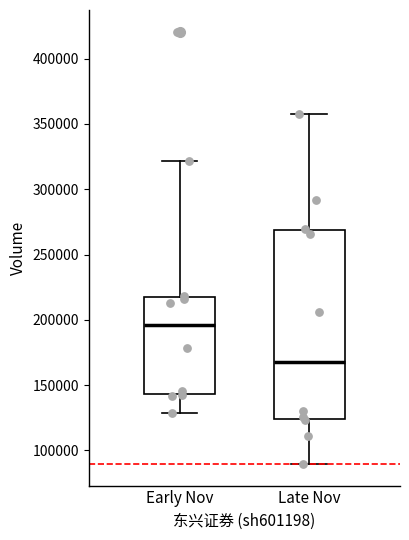

Reading left to right, read every box against the y-axis: the position of its median line, the range the box covers, and the ends of its whiskers. The values are not printed on the chart, so give them approximately, as read against the axis.

Early Nov: median 195000, box 145000 to 220000, whiskers 130000 to 320000
Late Nov: median 170000, box 125000 to 270000, whiskers 90000 to 355000